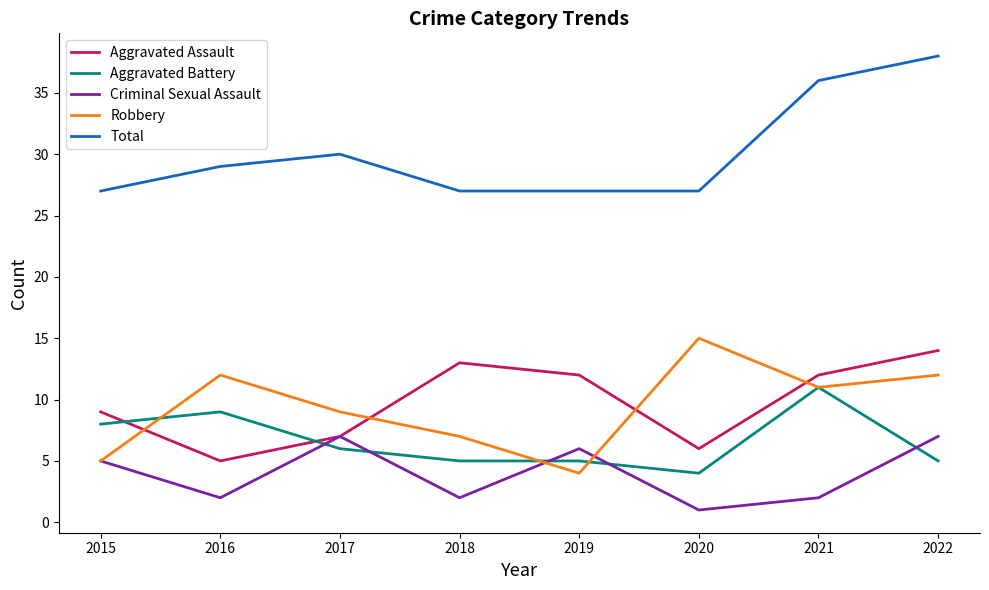

Read the Aggravated Battery value at 2019.

5